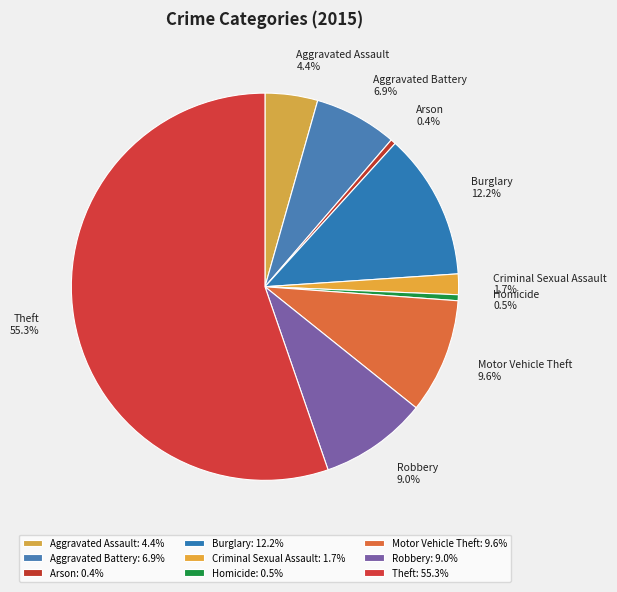

Approximately how many times larger is the value at Aggravated Assault compared to Homicide?

8.9